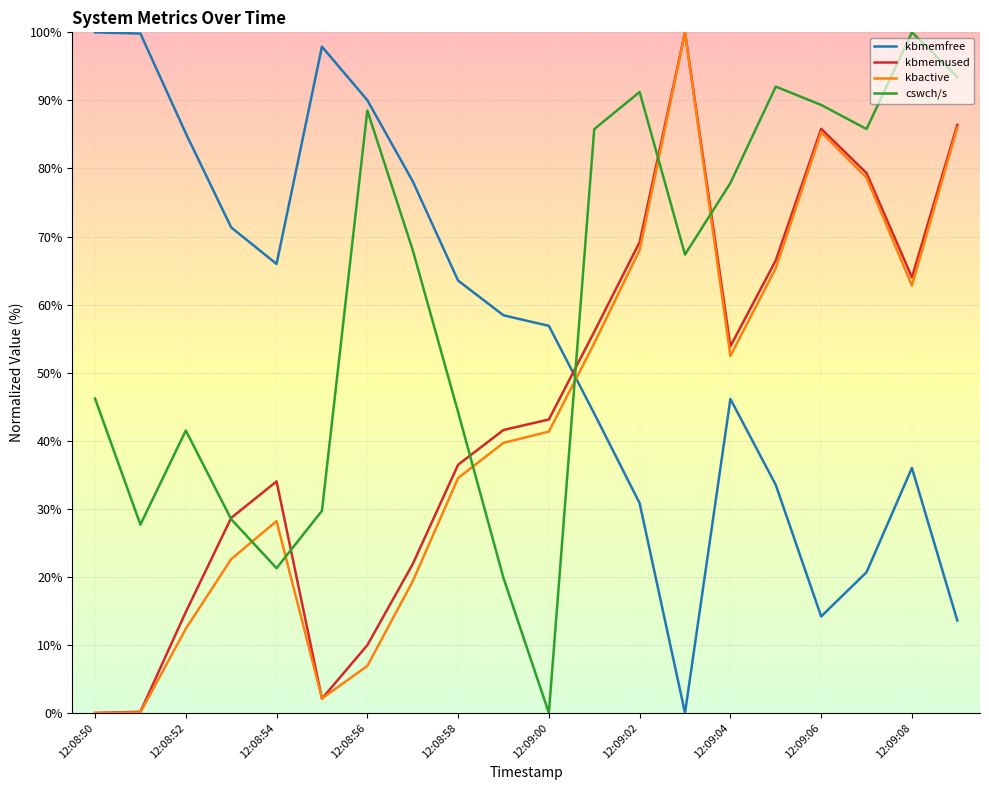

Which series has the largest total across all categories?

cswch/s